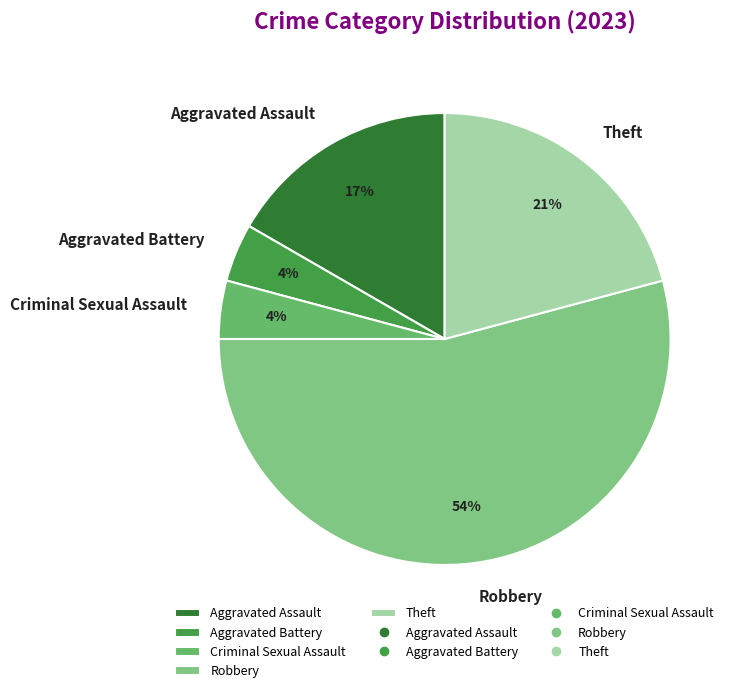

The Theft slice represents 21% of the pie. True or false?

True